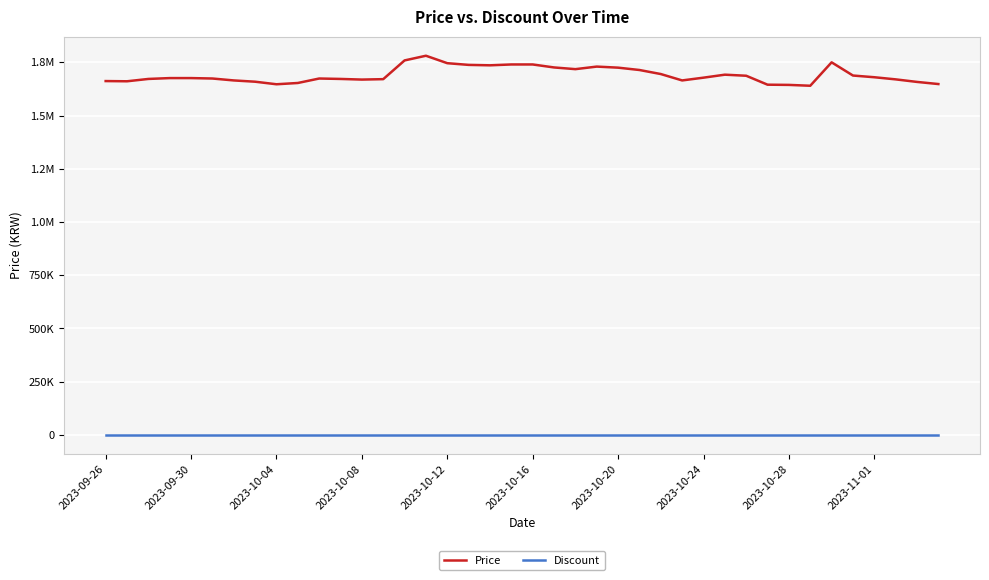

True or false: Discount and Price cross at least once.

False